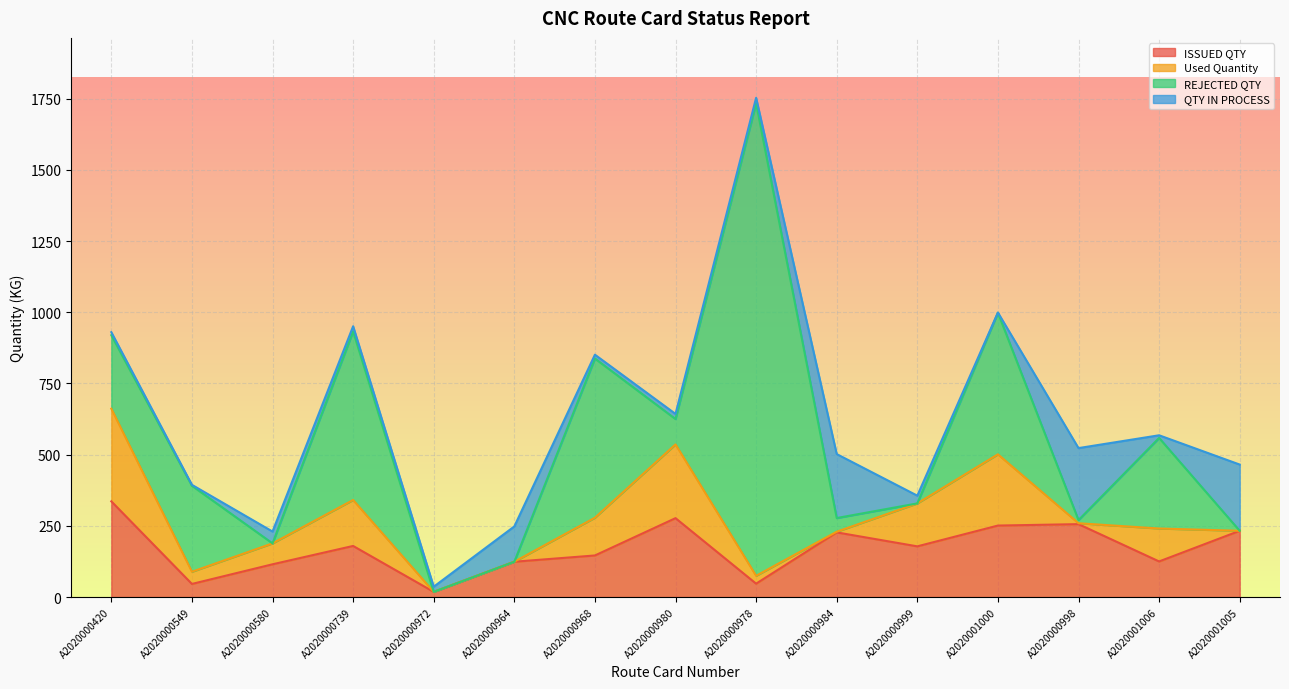

What is the sum of all REJECTED QTY values?

4333.0